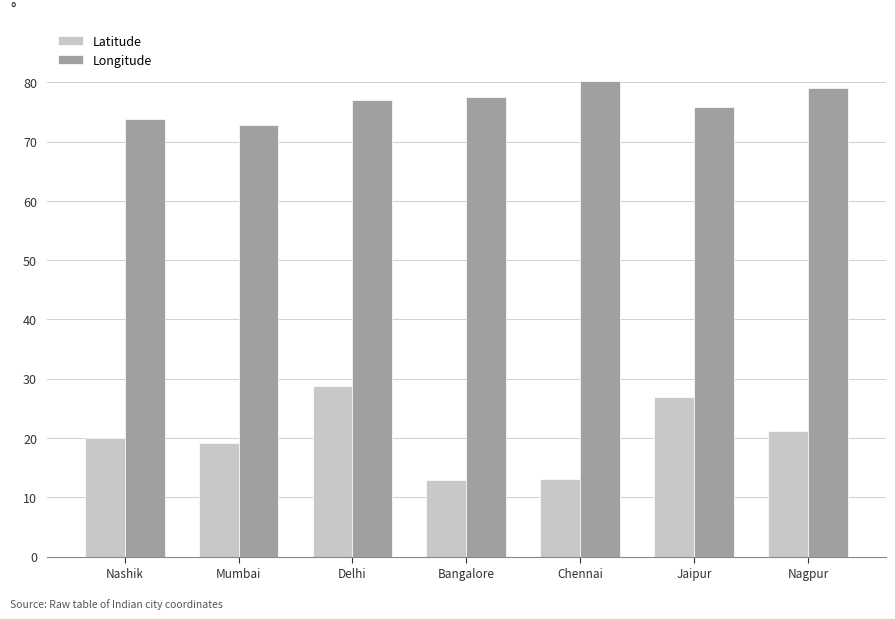

What is the value of the Latitude bar at the 5th from the left?

13.1